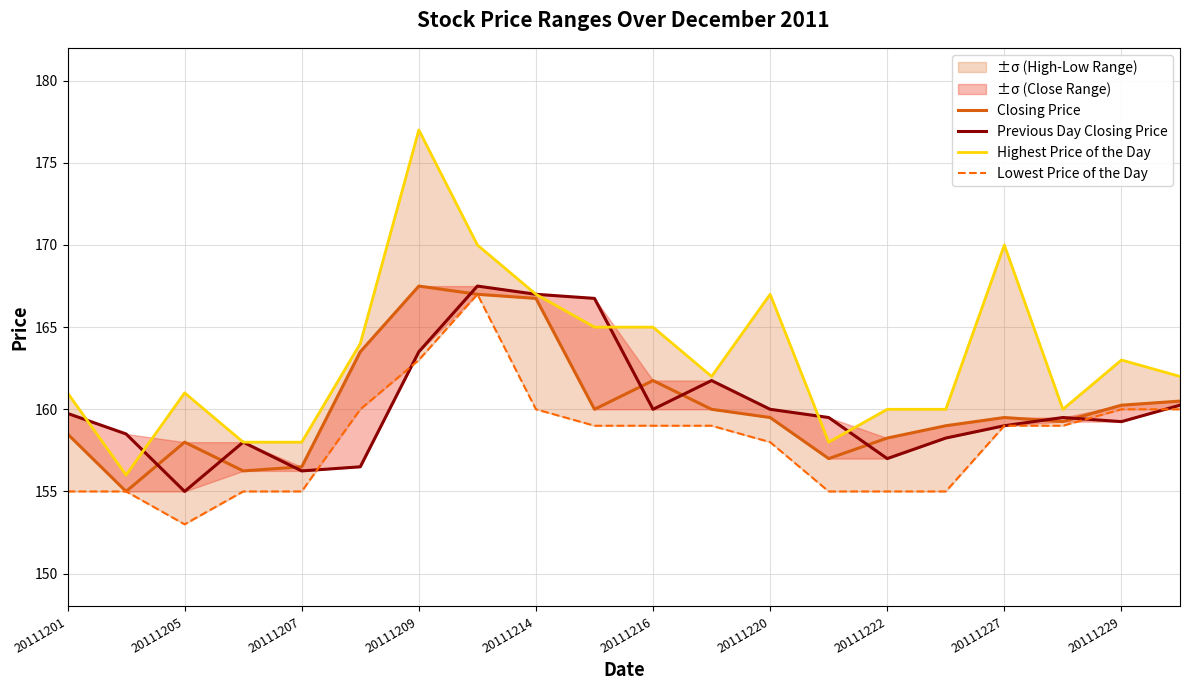

Which series has the largest total across all categories?

Highest Price of the Day